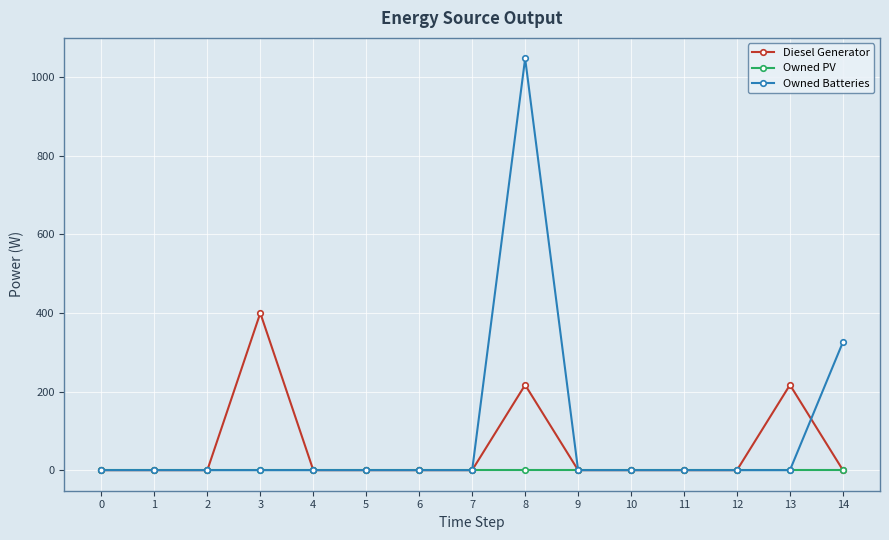

Count the number of categories in the chart.

15